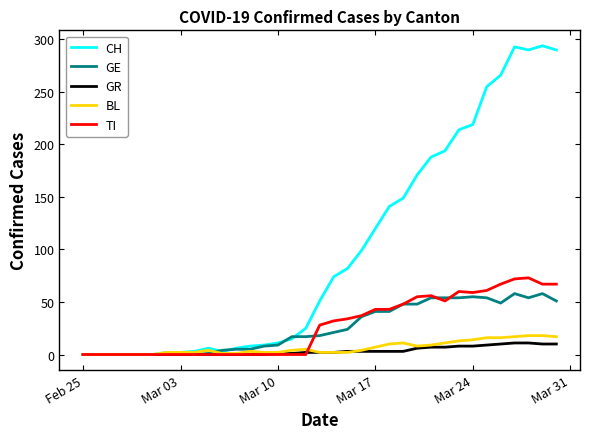

Does the chart have visible grid lines?

No